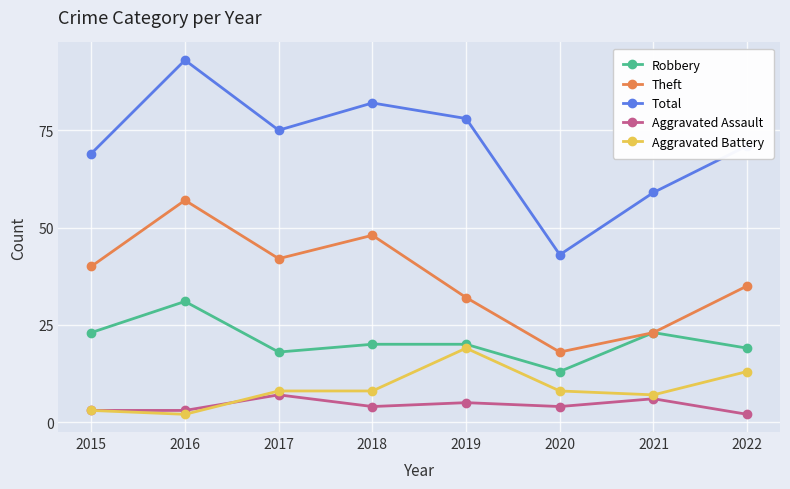

What are all the series names shown in the legend?

Robbery, Theft, Total, Aggravated Assault, Aggravated Battery